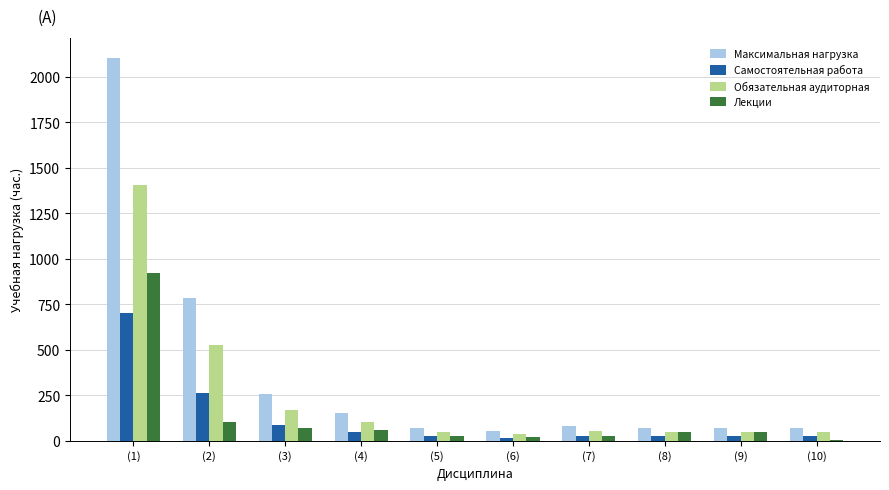

What is the sum of all Самостоятельная работа values?

1242